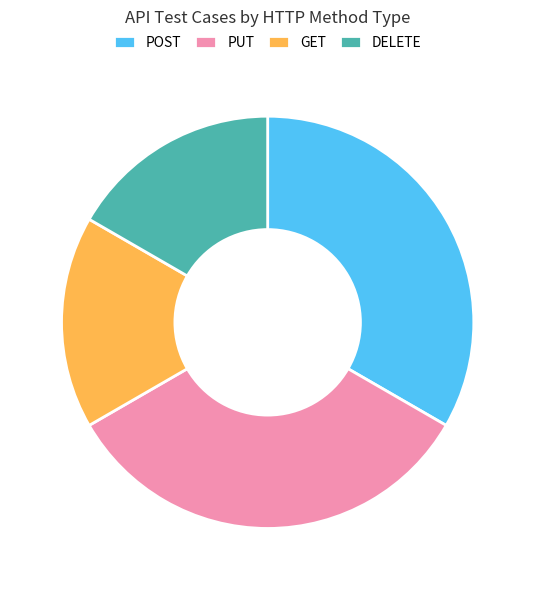

Is there any slice that represents more than half of the pie?

No